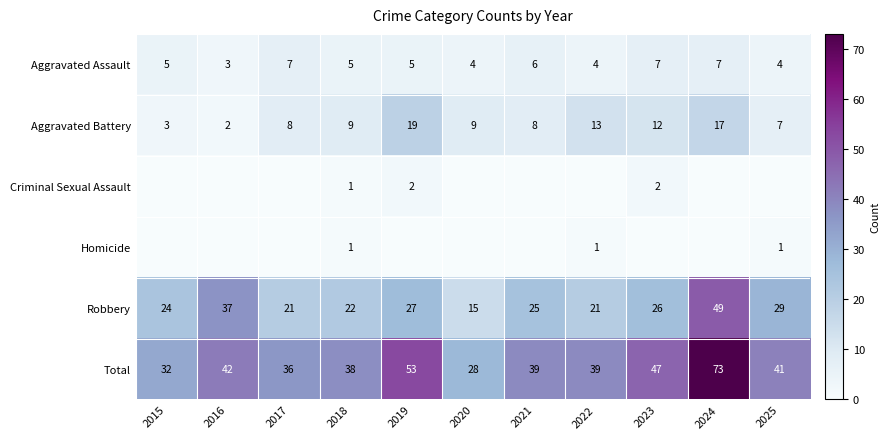

What is the sum of the Total values at 2024 and 2016?

115